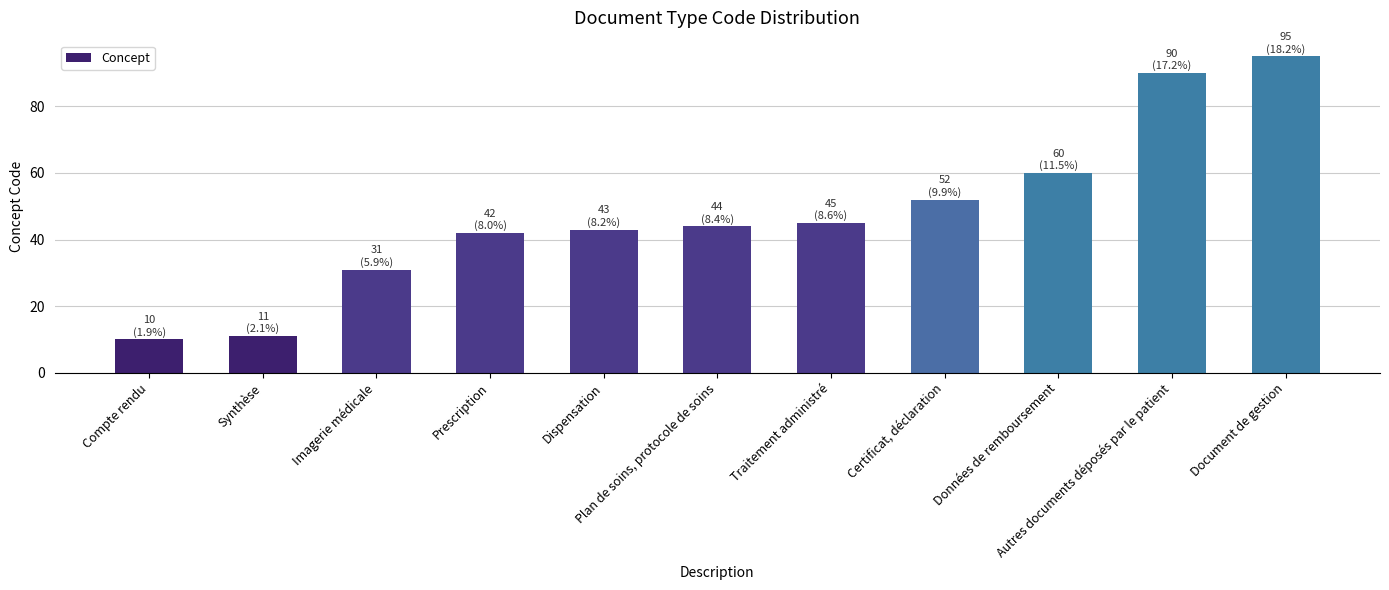

List the labels in order of value, largest first.

Document de gestion, Autres documents déposés par le patient, Données de remboursement, Certificat, déclaration, Traitement administré, Plan de soins, protocole de soins, Dispensation, Prescription, Imagerie médicale, Synthèse, Compte rendu